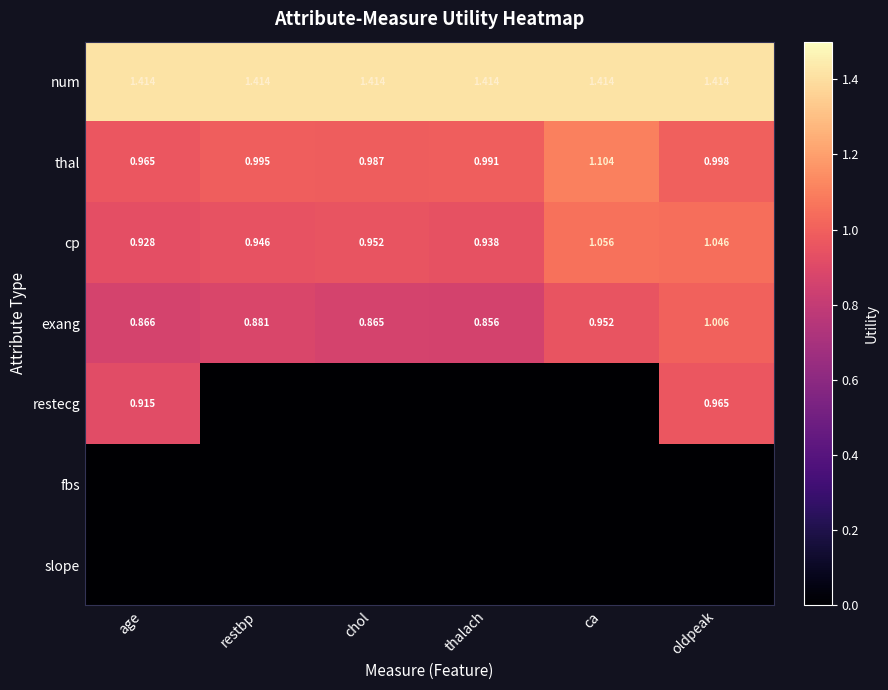

List the labels in order of thal value, smallest first.

age, chol, thalach, restbp, oldpeak, ca